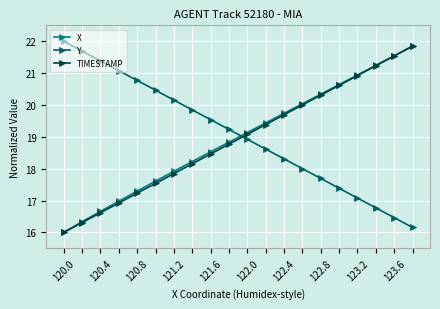

True or false: TIMESTAMP has more than 1 interior local peaks.

False